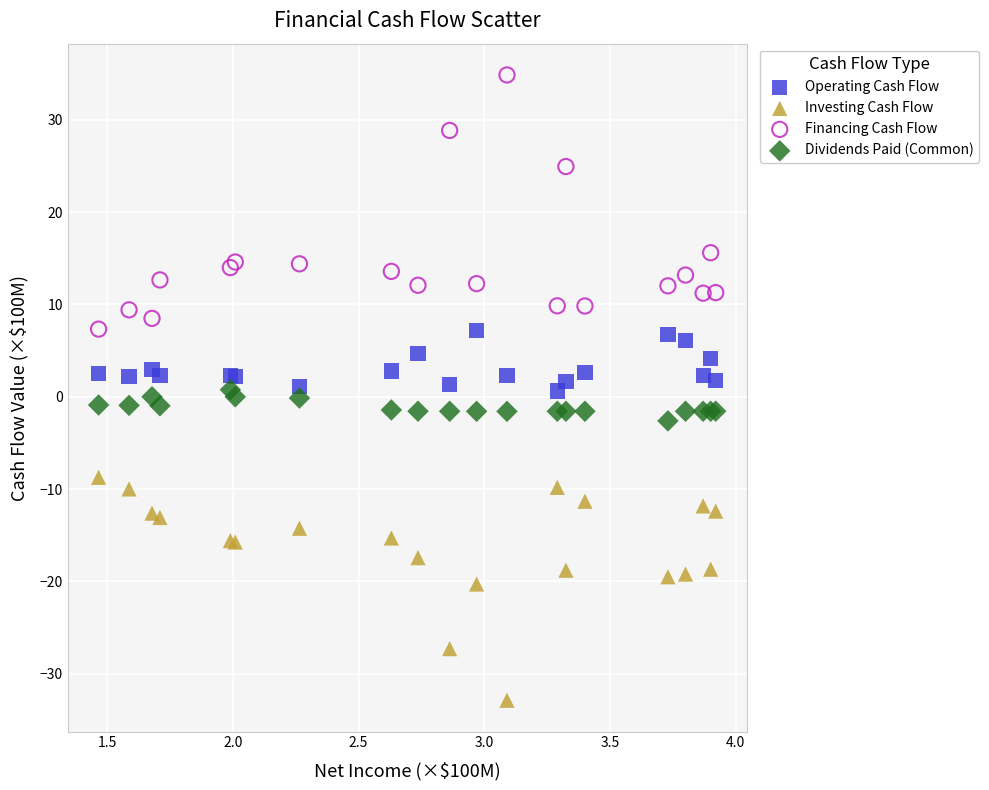

In the Financing Cash Flow series, what Y value is closest to 21?

24.9